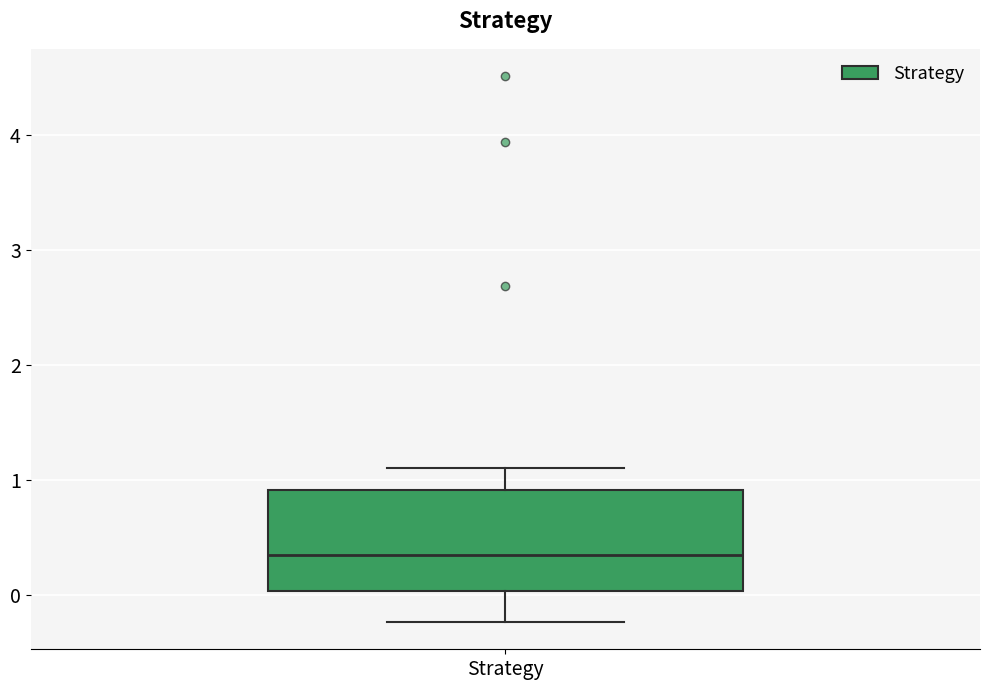

Transcribe this box plot: give where the median line is, the range the box spans, and where the two whiskers end, as read against the y-axis. The values are not printed on the chart, so give them approximately, as read against the axis.

median 0.4, box 0.0 to 0.9, whiskers -0.2 to 1.1